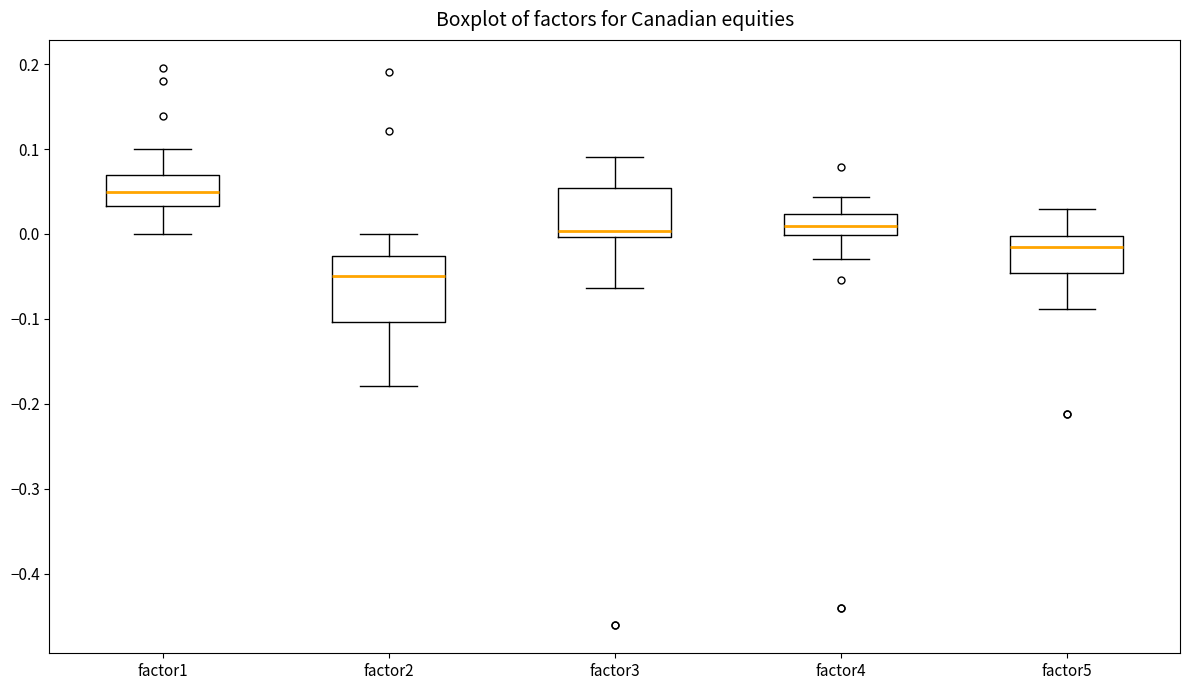

Reading left to right, read every box against the y-axis: the position of its median line, the range the box covers, and the ends of its whiskers. The values are not printed on the chart, so give them approximately, as read against the axis.

factor1: median 0.05, box 0.03 to 0.07, whiskers 0.00 to 0.10
factor2: median -0.05, box -0.10 to -0.03, whiskers -0.18 to 0.00
factor3: median 0.00 (just above the box's lower edge), box 0.00 to 0.05, whiskers -0.06 to 0.09
factor4: median 0.01, box 0.00 to 0.02, whiskers -0.03 to 0.04
factor5: median -0.02, box -0.05 to 0.00, whiskers -0.09 to 0.03